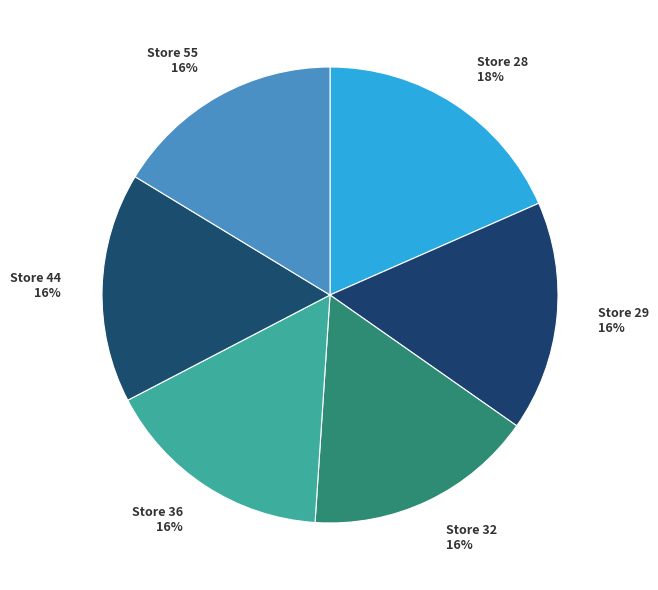

To the nearest percent, what is the difference between the largest and smallest slice percentages?

2%